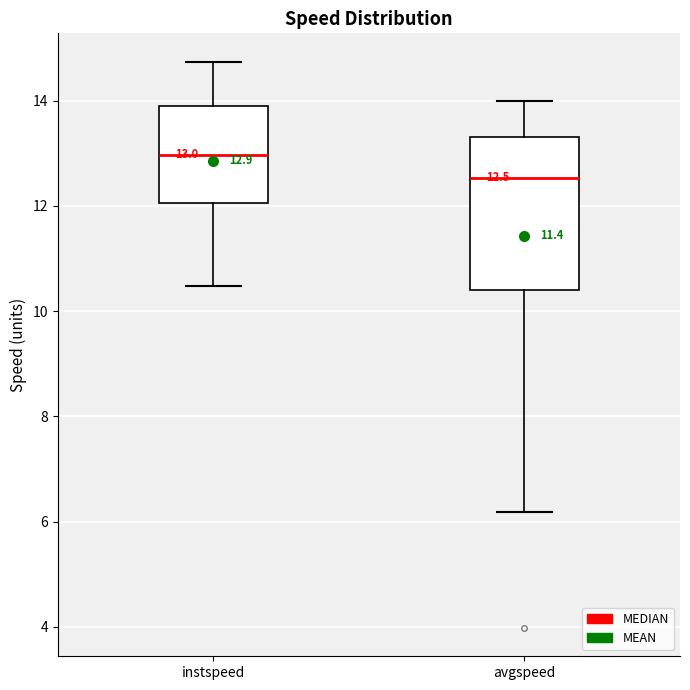

Which box is the tallest, from its lower edge to its upper edge?

avgspeed